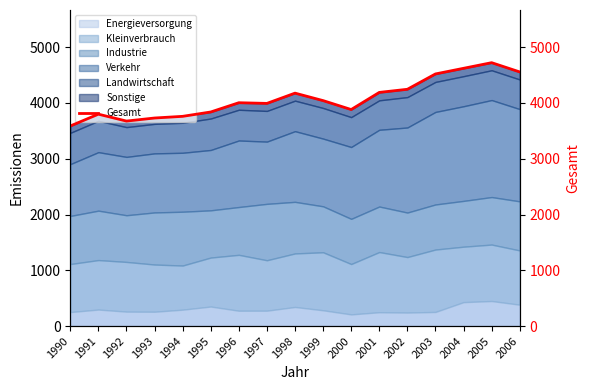

What is the average value?

4079